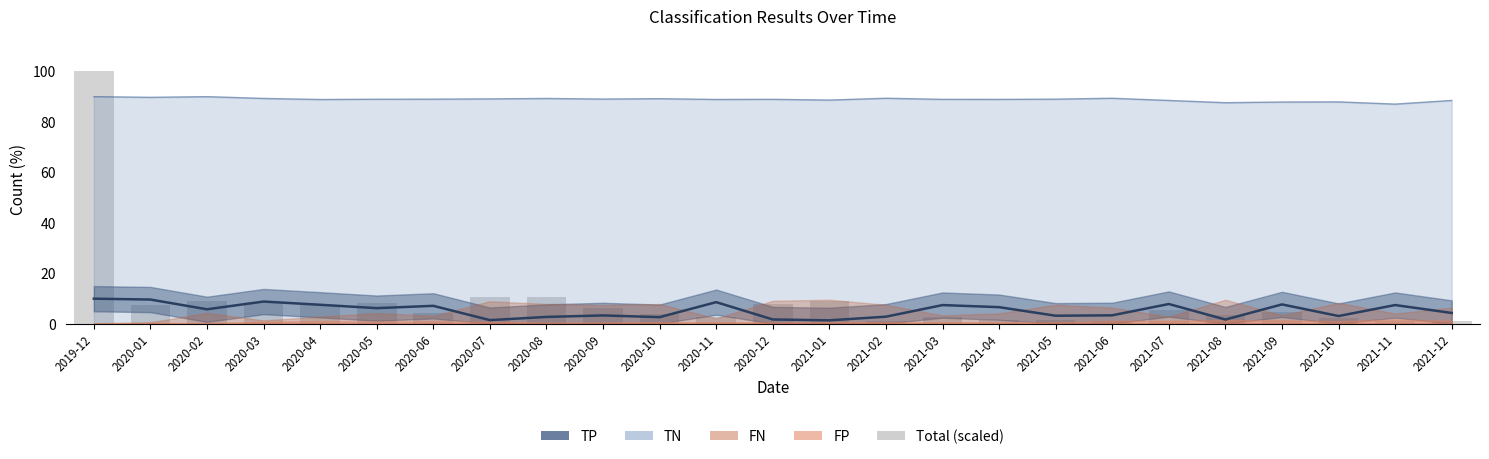

What position from the left is 2021-03?

16